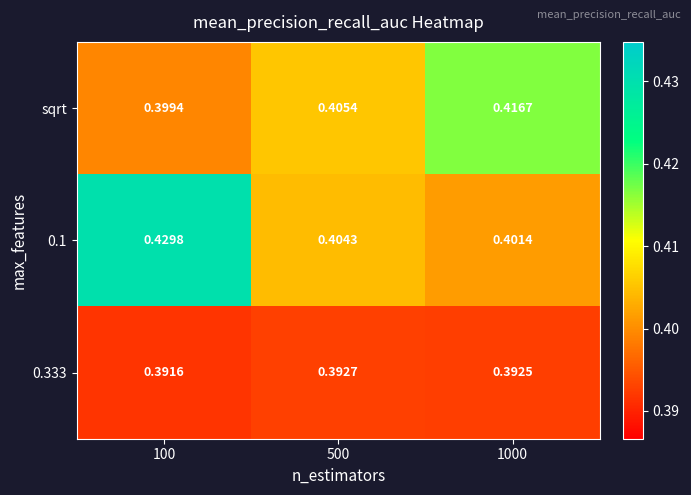

How many distinct data groups are displayed?

3